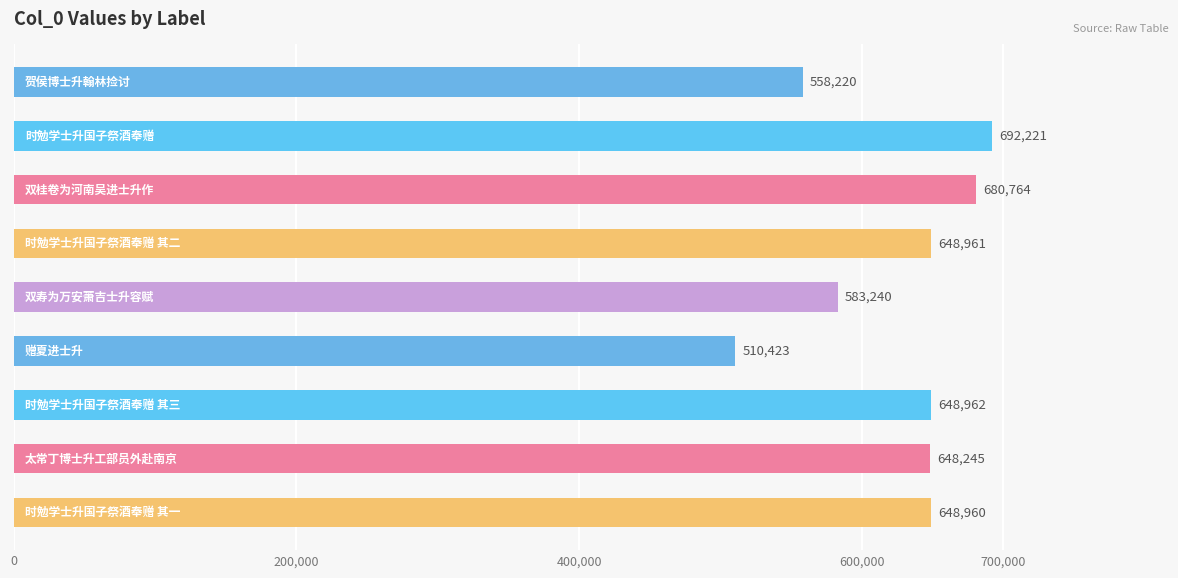

What is the average value?

624444